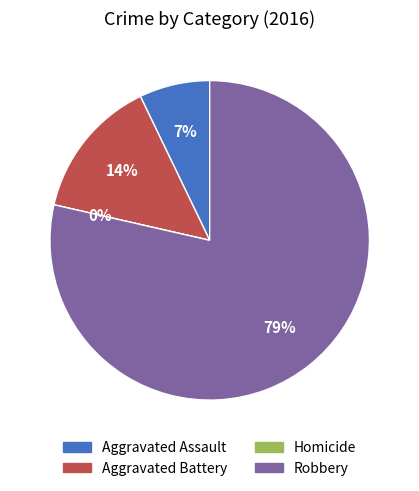

Is it true that Homicide is 12% of the pie?

False